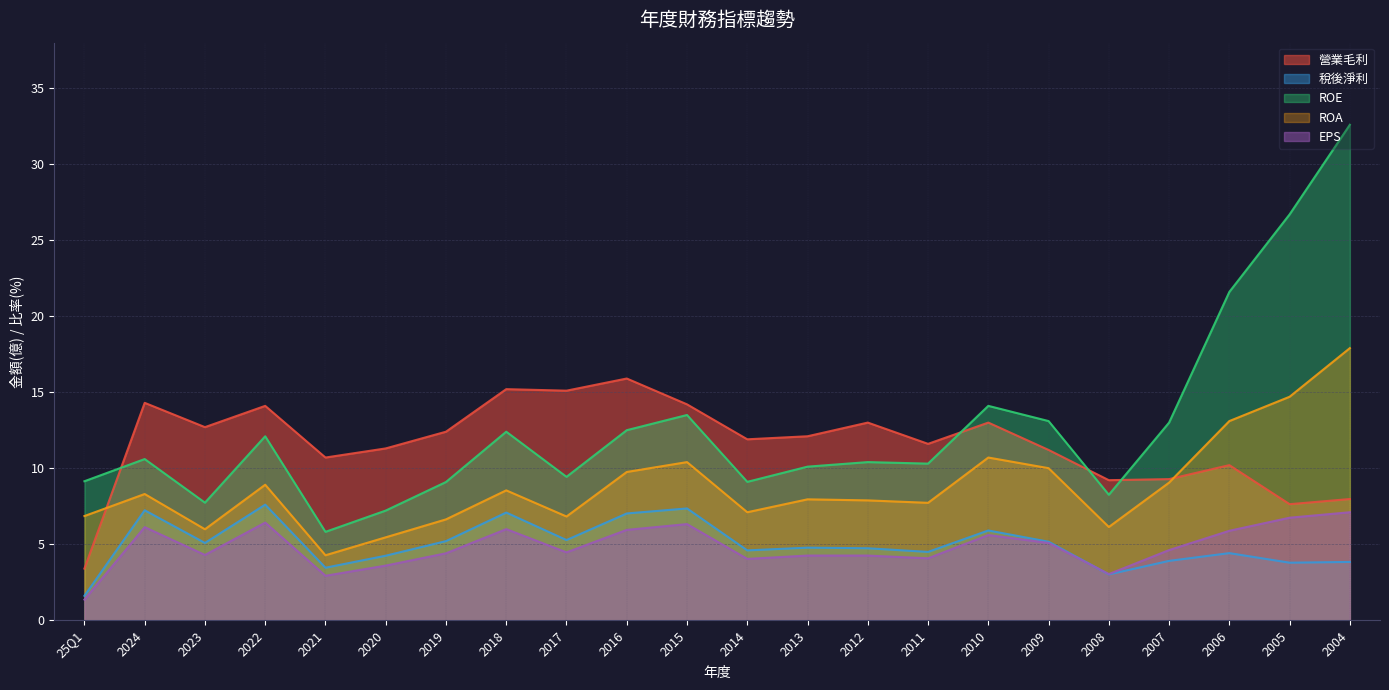

What is the spread (max minus min) of values at 2012?

8.8